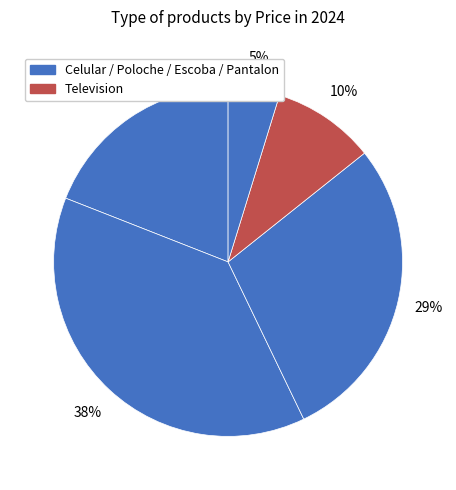

How many segments does this pie chart have?

5